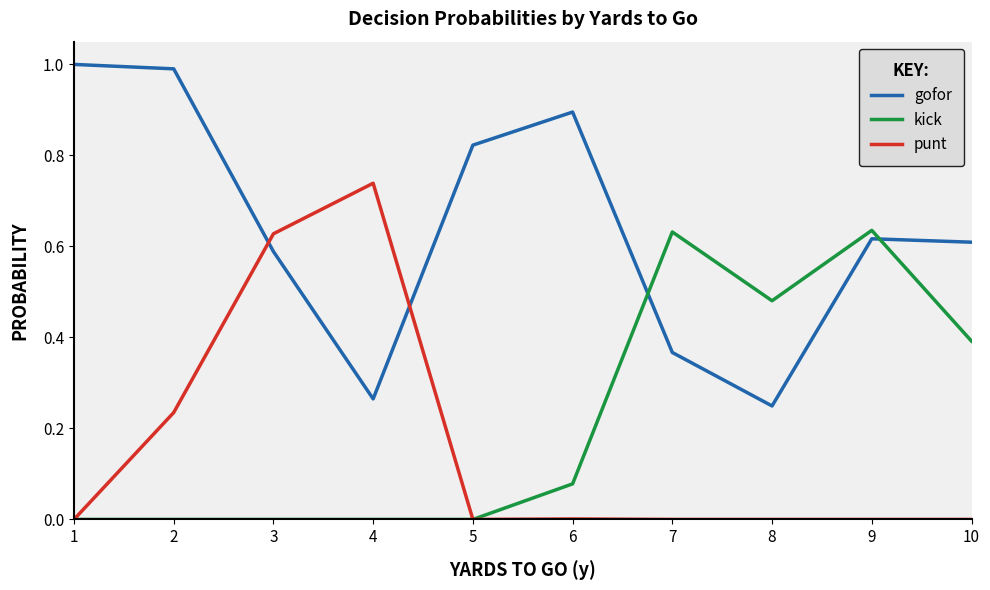

What is the sum of all gofor values?

6.4